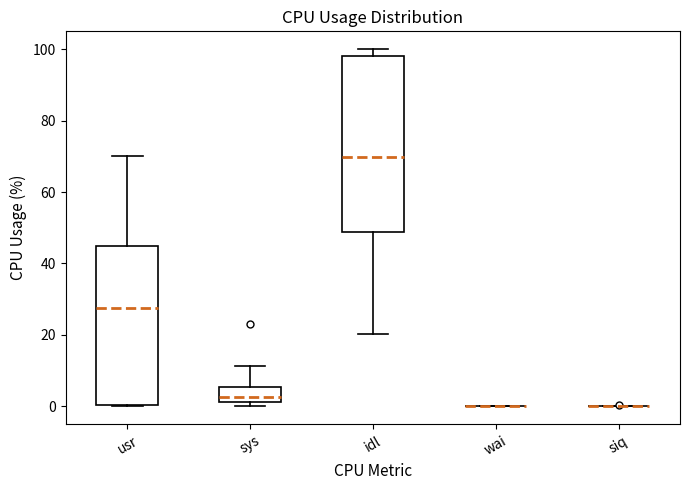

Comparing the boxes themselves (not the whiskers), which one is the tallest?

idl